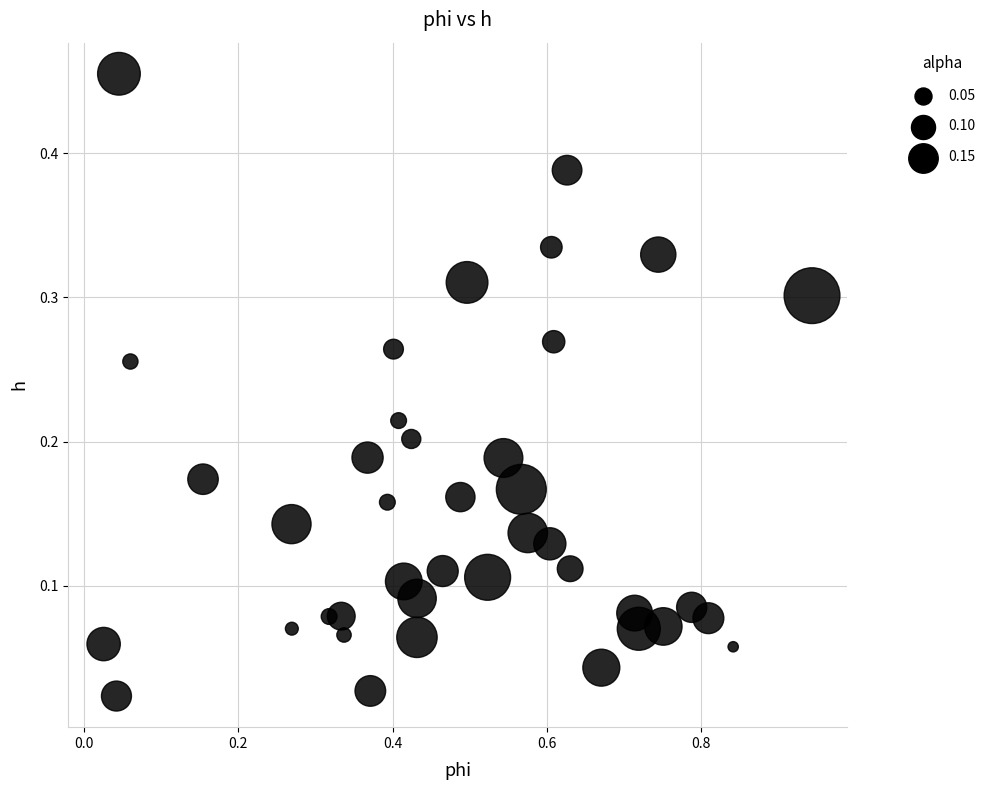

What is the range of X values (max minus min)?

0.9